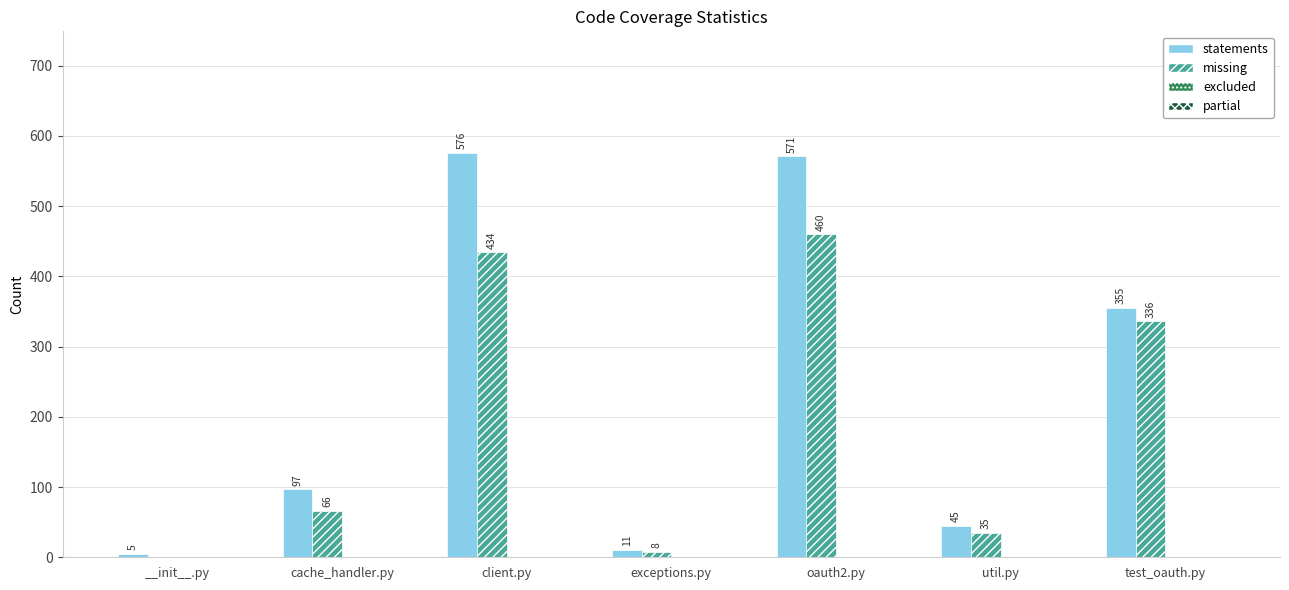

Which series changed the most between __init__.py and test_oauth.py?

statements